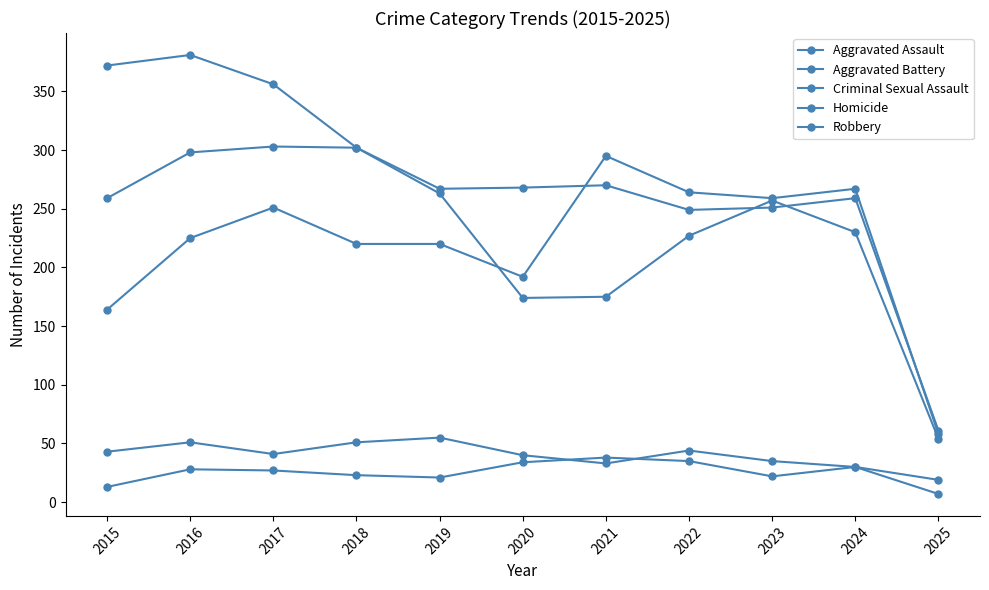

What value does the Robbery series have at 2016?

381